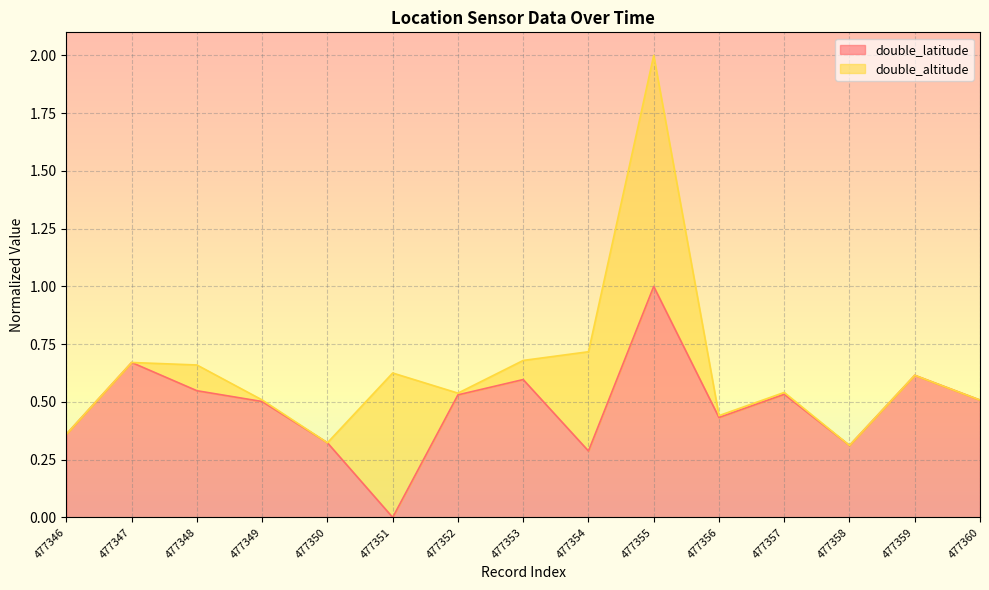

List the labels in order of value, largest first.

477355, 477347, 477359, 477353, 477348, 477357, 477352, 477360, 477349, 477356, 477346, 477350, 477358, 477354, 477351